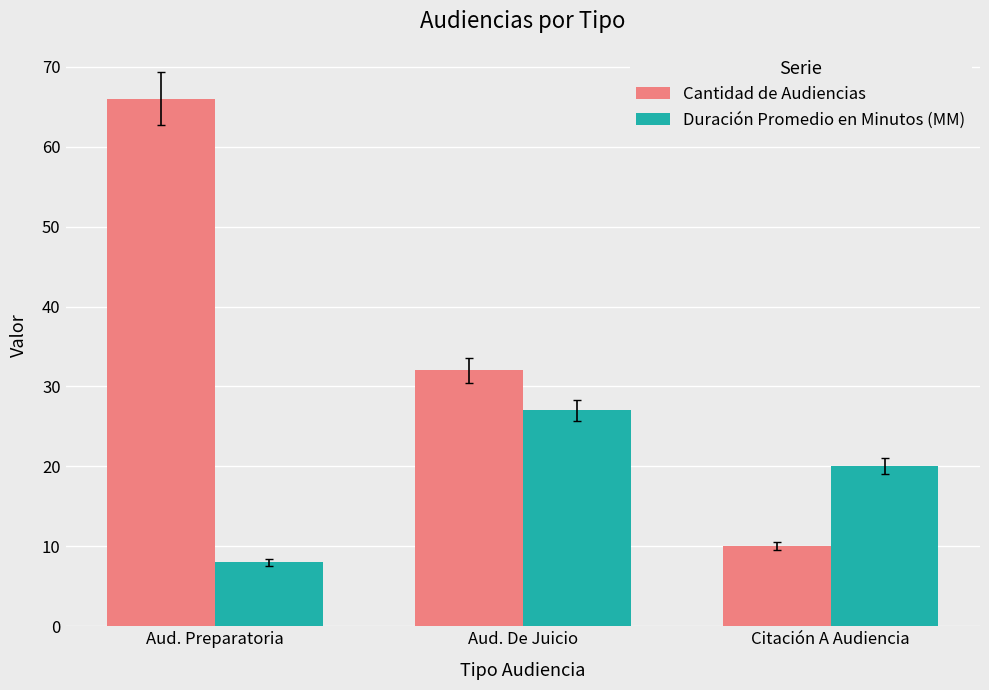

Where does the Duración Promedio en Minutos (MM) series first go above 20?

Aud. De Juicio